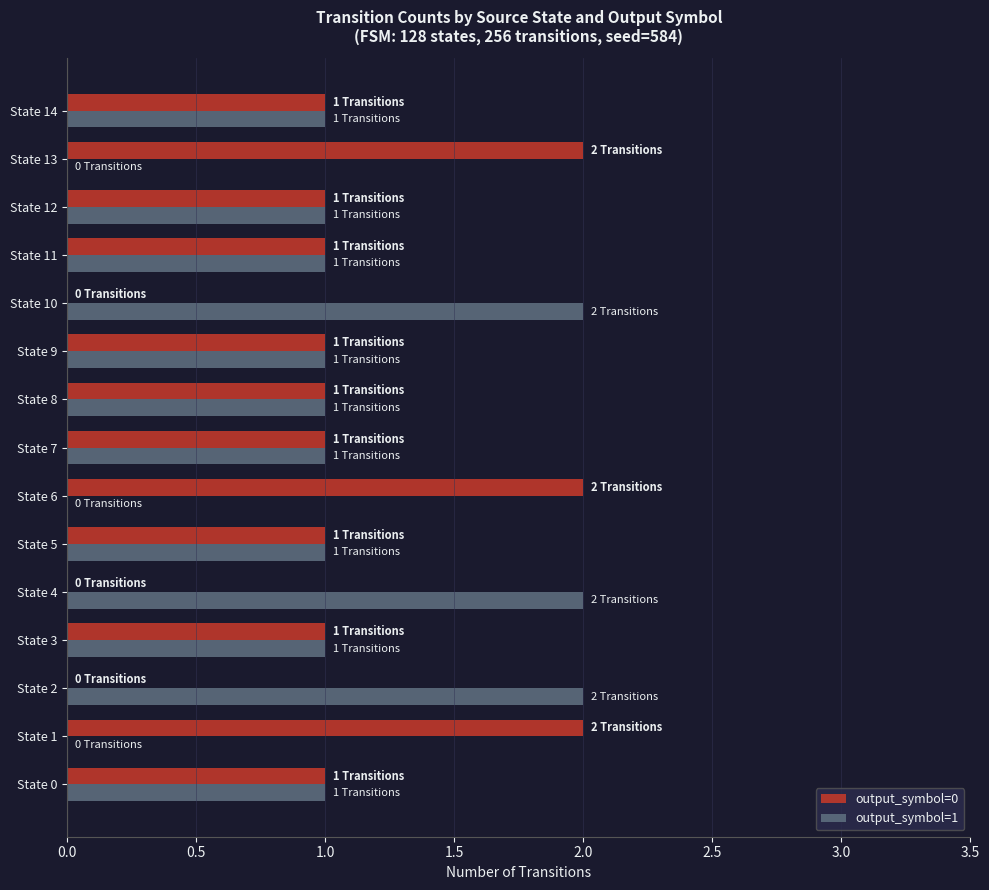

True or false: output_symbol=0 has a value of 3 at State 13.

False